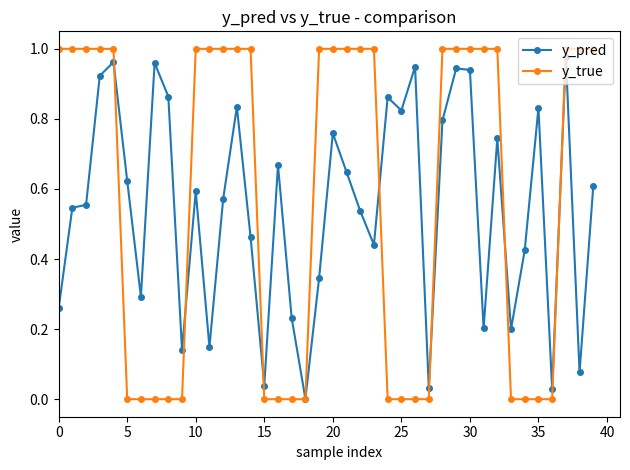

List the series in order of their overall mean, highest first.

y_true, y_pred